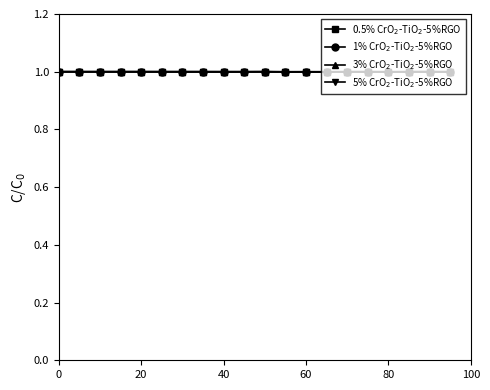

What is the minimum value for 5% CrO$_2$-TiO$_2$-5%RGO?

1.0